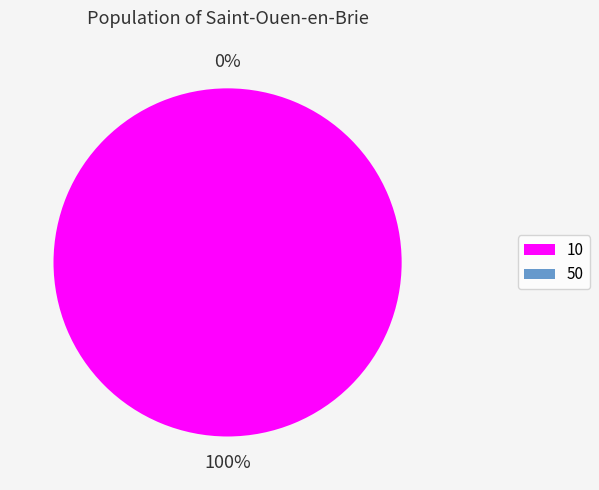

Is there any slice that represents more than half of the pie?

Yes